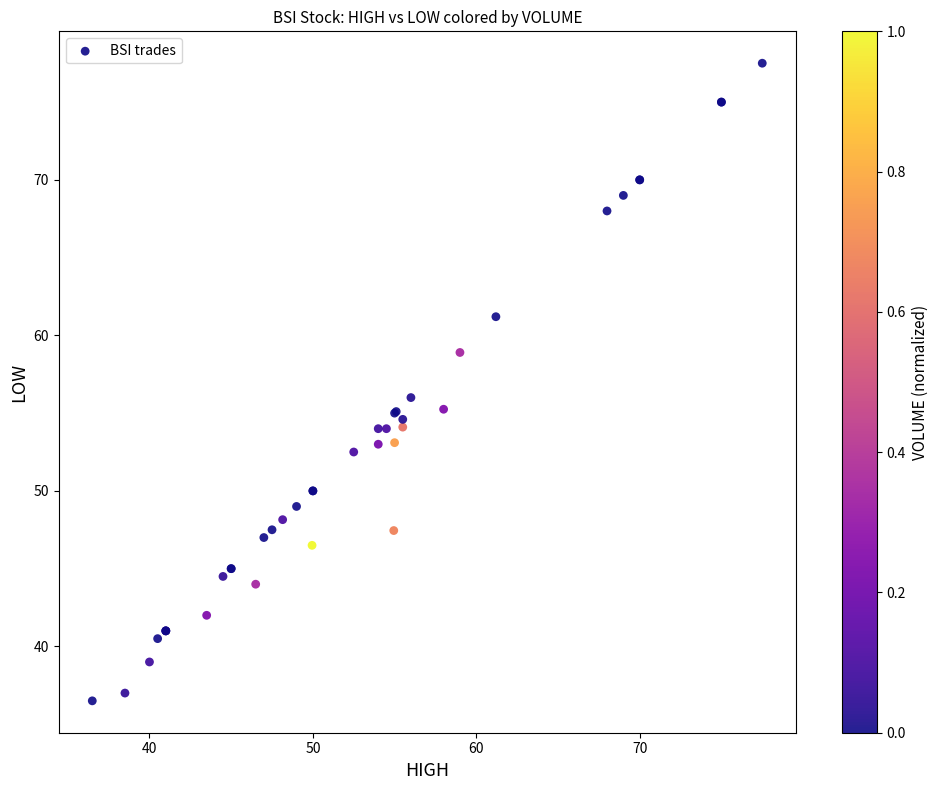

What Y value in the scatter plot is closest to 57?

56.0